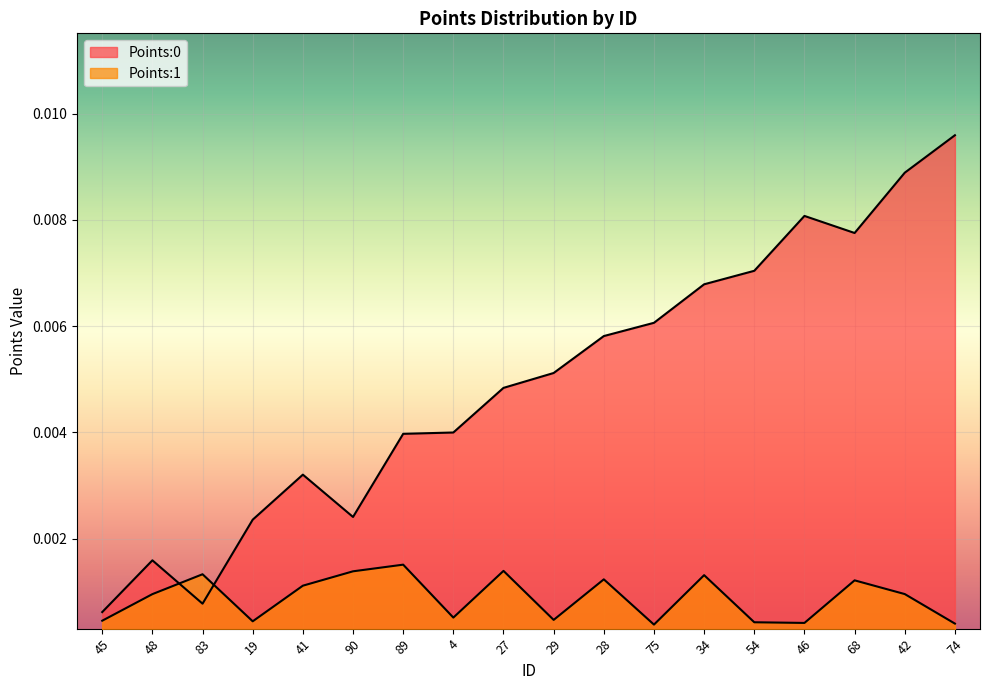

List the labels in order of Points:0 value, largest first.

74, 42, 46, 68, 54, 34, 75, 28, 29, 27, 4, 89, 41, 90, 19, 48, 83, 45